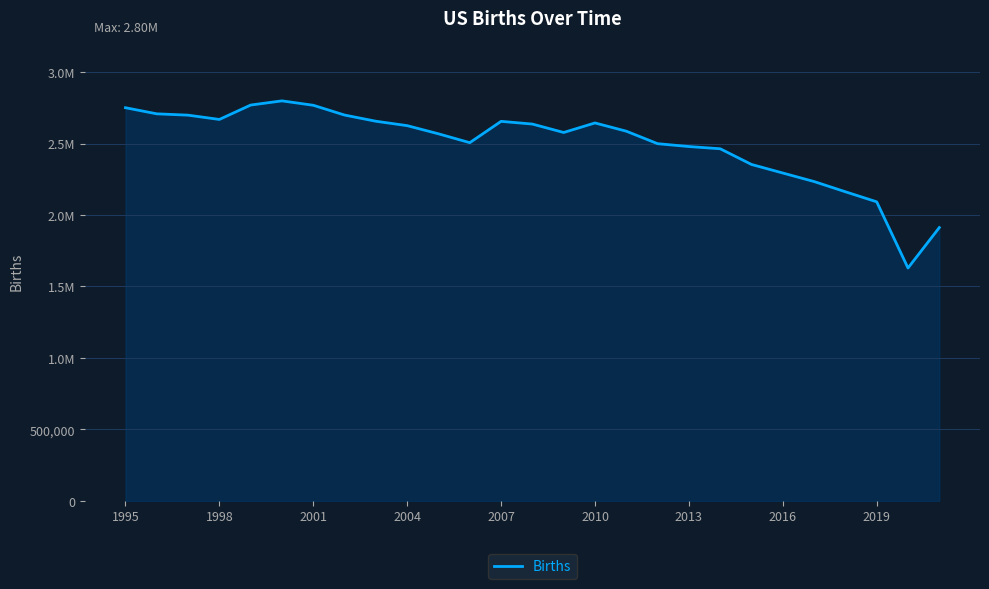

Does the chart display data point markers on the line(s)?

No